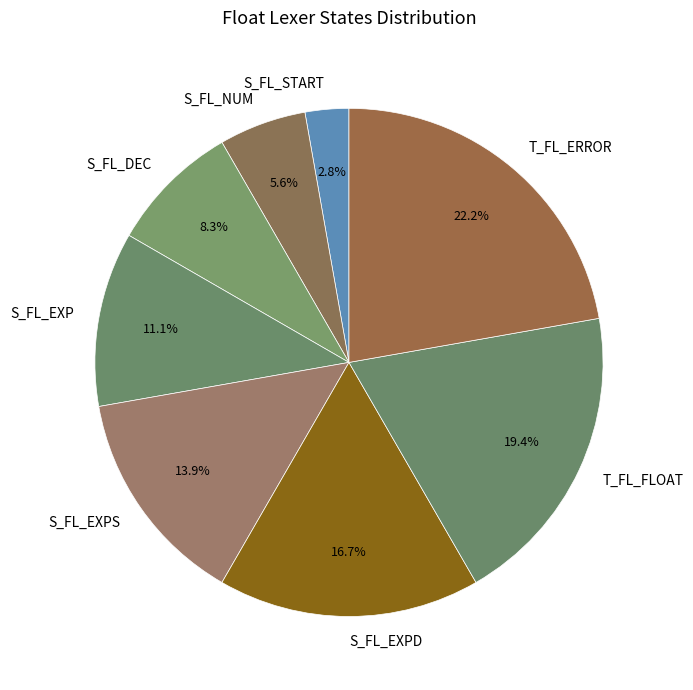

Which slice is the largest?

T_FL_ERROR